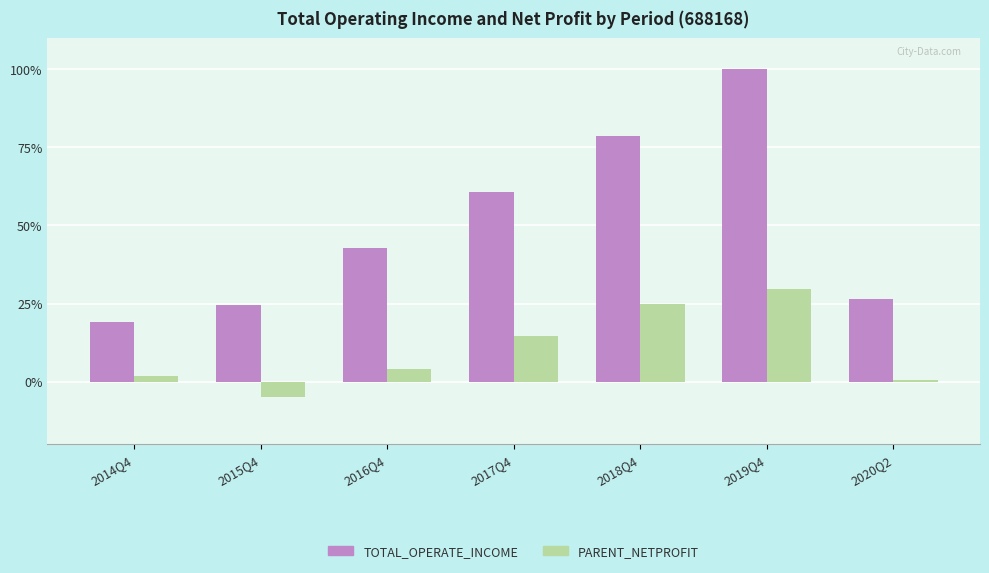

How many distinct data groups are displayed?

2